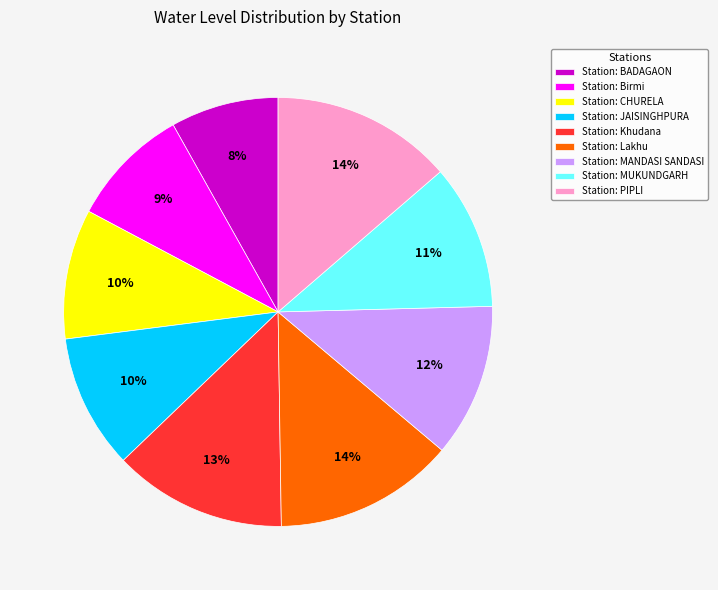

To the nearest percent, what portion does Station: Lakhu represent?

14%